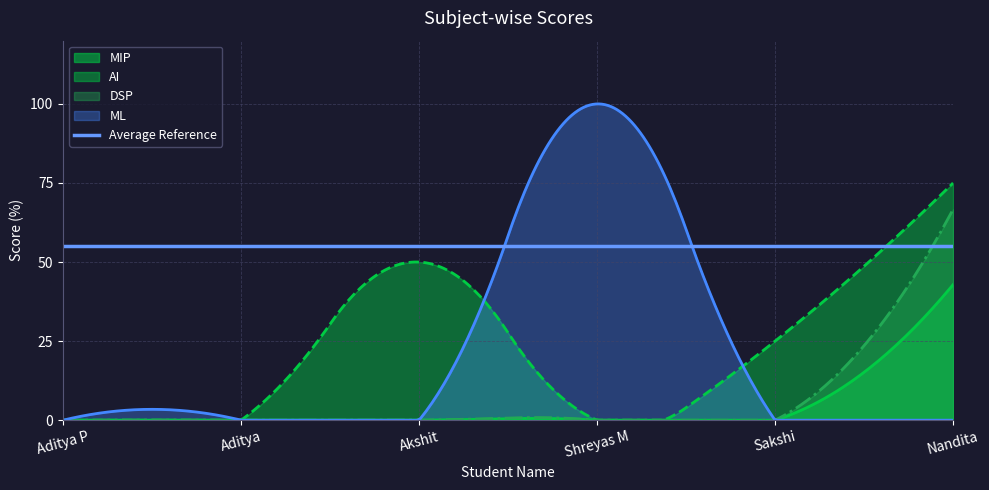

True or false: DSP and MIP cross at least once.

False